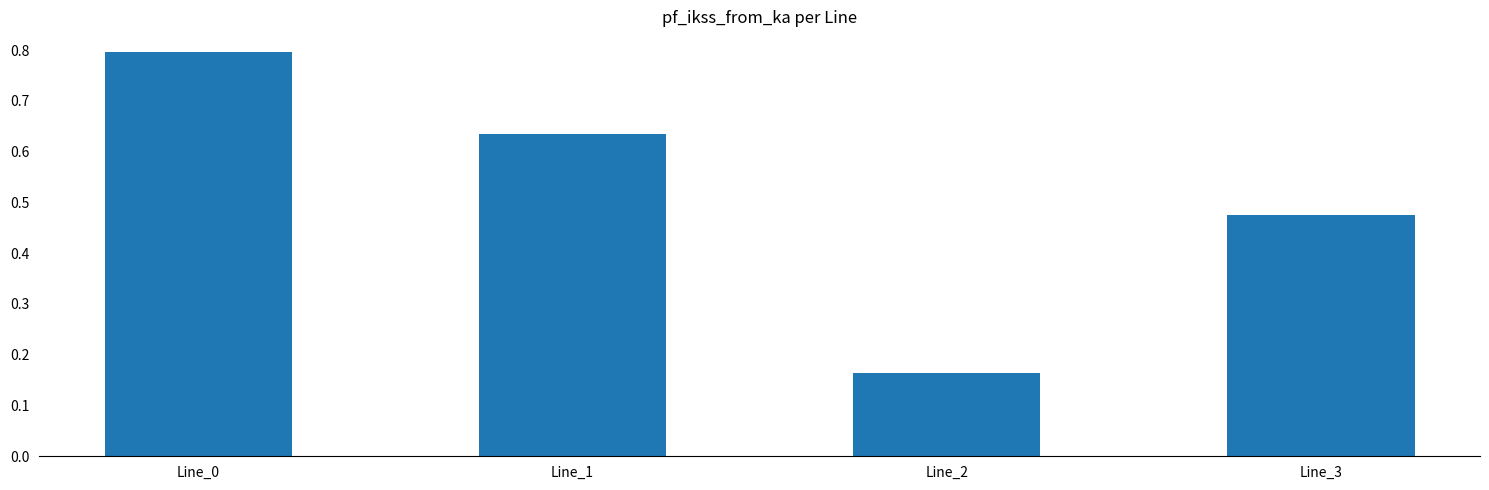

Where is the data nearest to the value 0?

Line_2